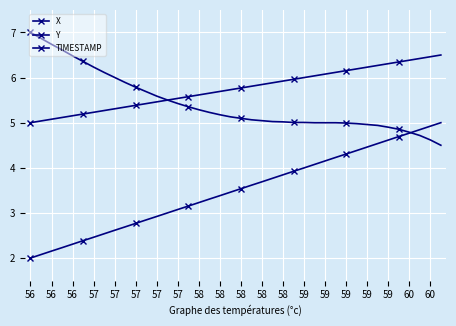

What is the label of the 24th point from the right?

58